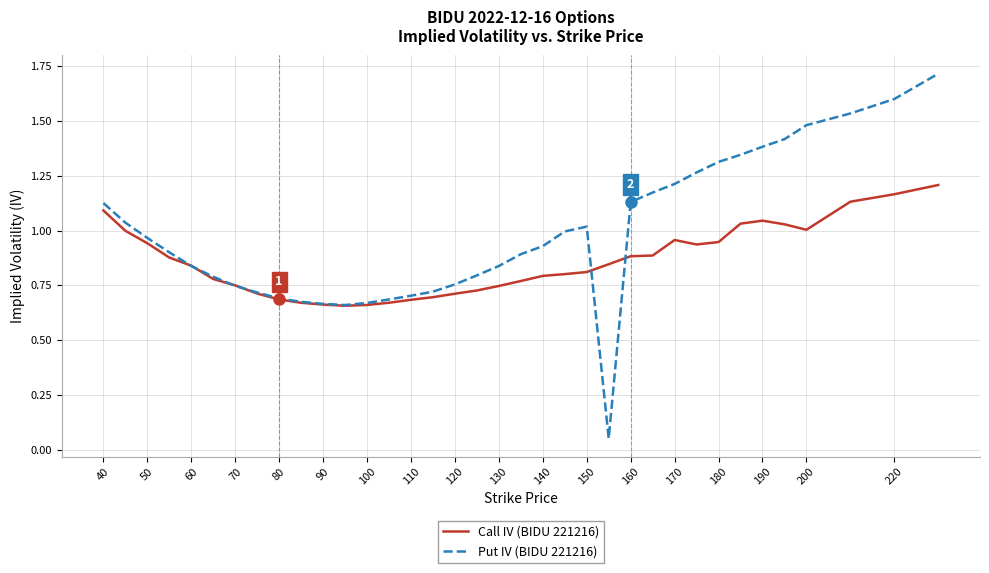

Which series has the widest spread of values?

Put IV (BIDU 221216)